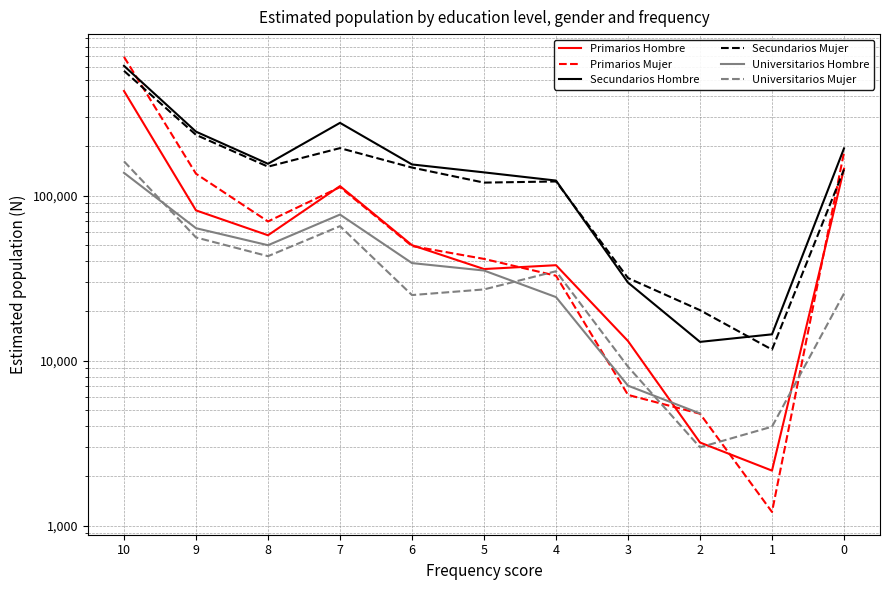

Is the value of Secundarios Mujer at 5 greater than the value of Secundarios Hombre at 5?

No